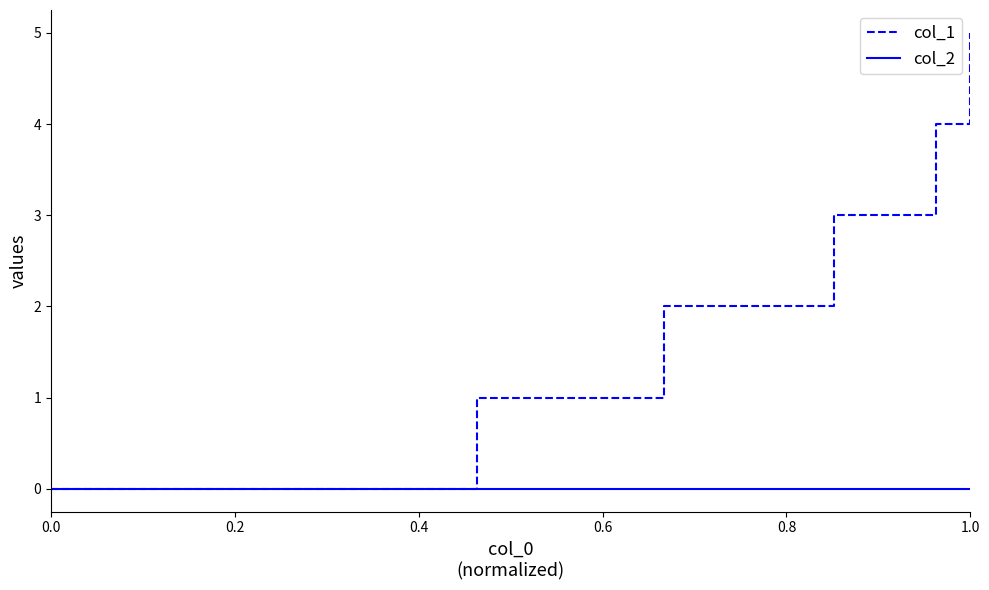

What is the greatest value displayed?

5